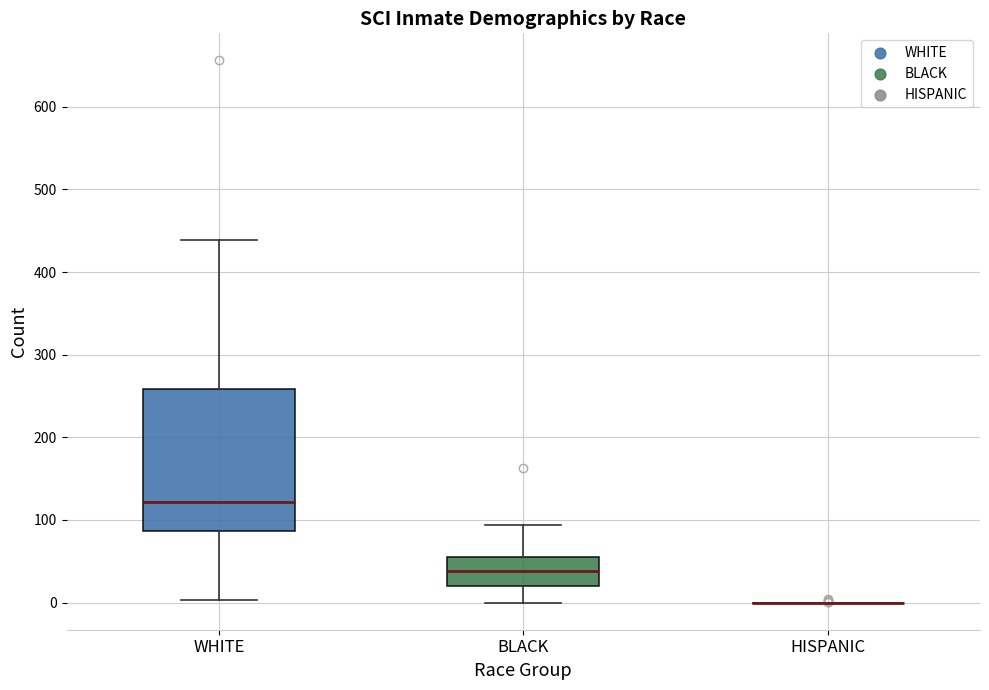

Which box is the tallest, from its lower edge to its upper edge?

WHITE